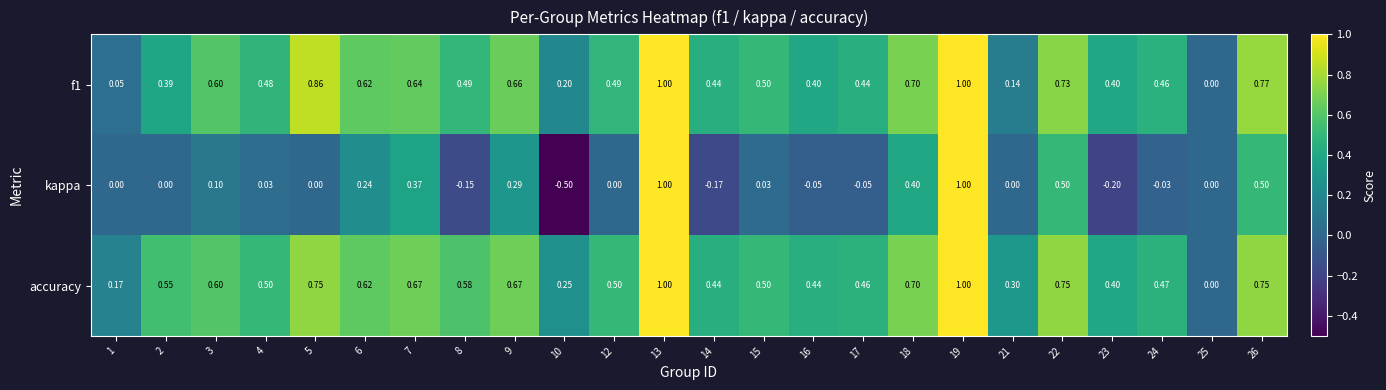

Which series has the largest total across all categories?

accuracy